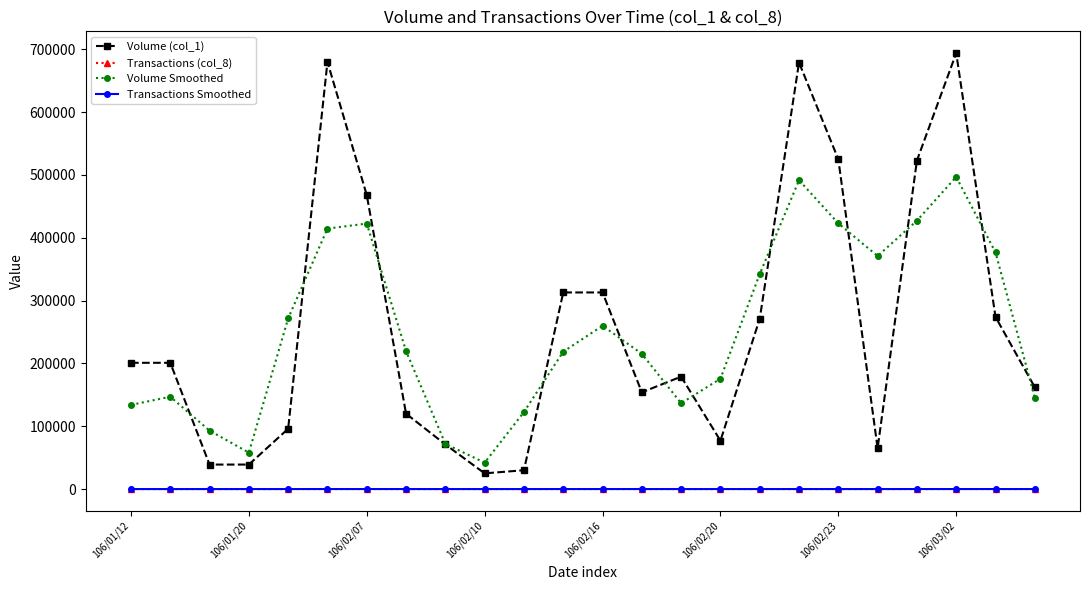

What is the average value of the Transactions Smoothed series?

11.8